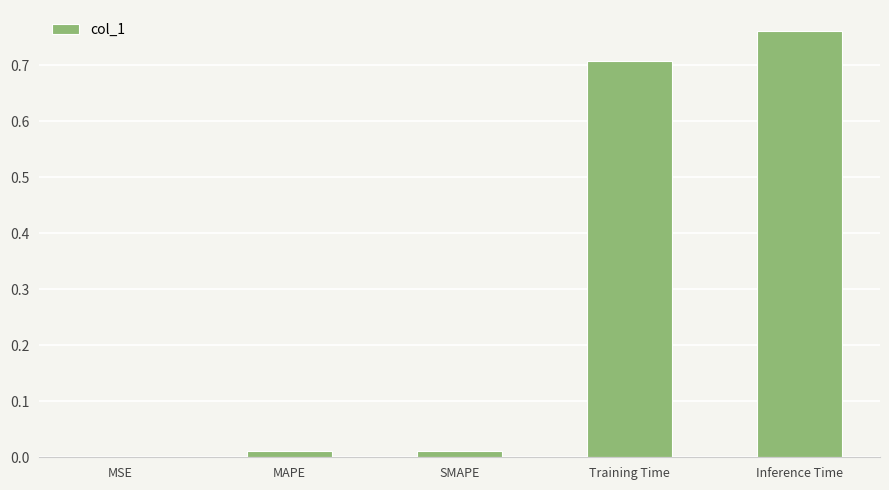

True or false: the data shows 0.3 at Inference Time.

False